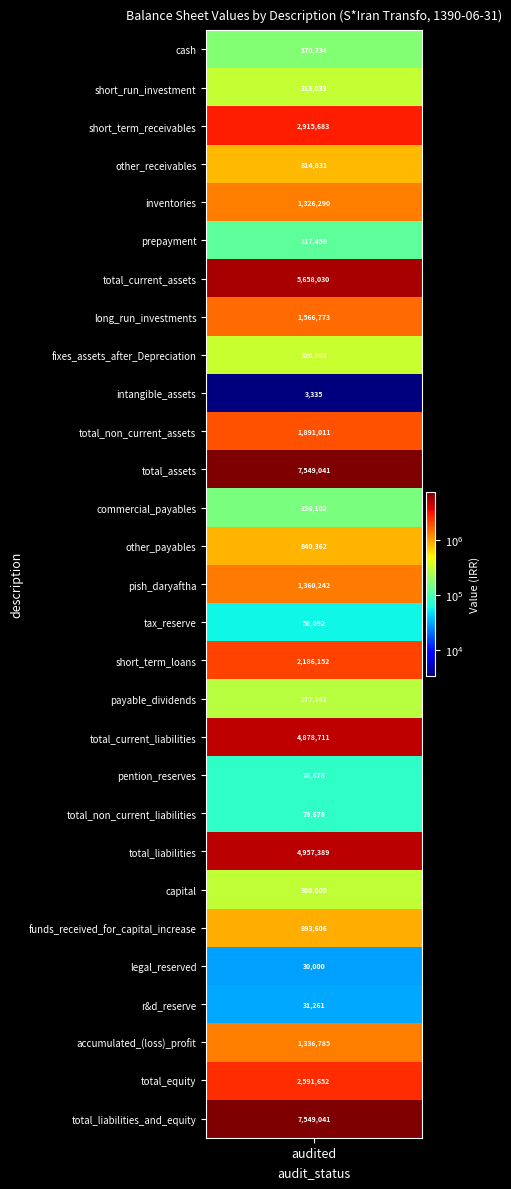

List the labels in order of value, smallest first.

intangible_assets, legal_reserved, r&d_reserve, tax_reserve, pention_reserves, total_non_current_liabilities, prepayment, commercial_payables, cash, payable_dividends, capital, short_run_investment, fixes_assets_after_Depreciation, other_receivables, other_payables, funds_received_for_capital_increase, inventories, accumulated_(loss)_profit, pish_daryaftha, long_run_investments, total_non_current_assets, short_term_loans, total_equity, short_term_receivables, total_current_liabilities, total_liabilities, total_current_assets, total_assets, total_liabilities_and_equity